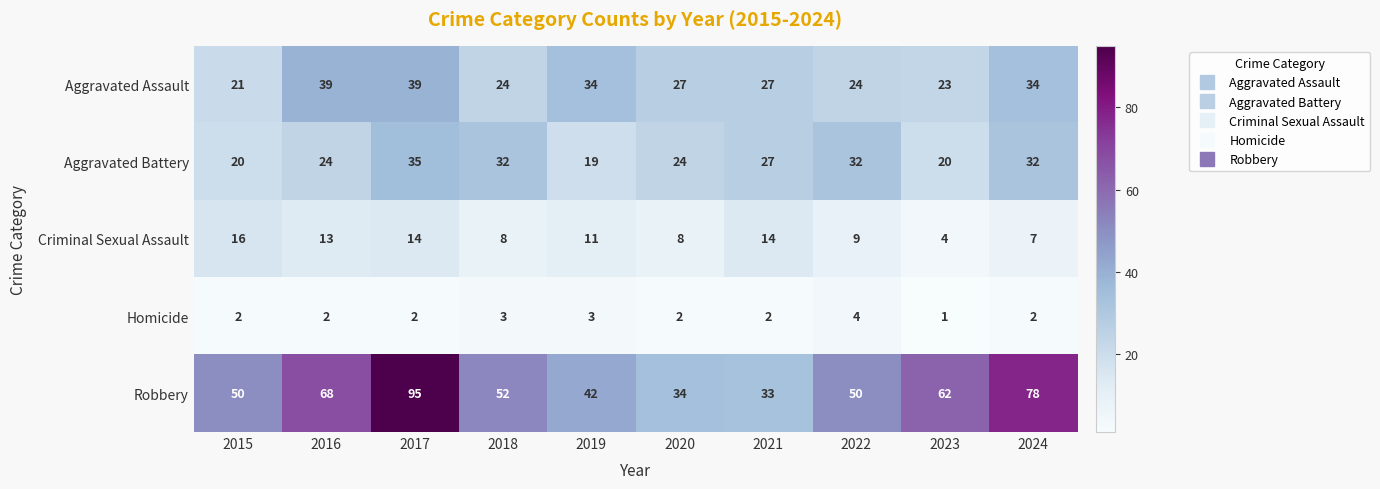

Where is Aggravated Battery nearest to the value 27?

2021